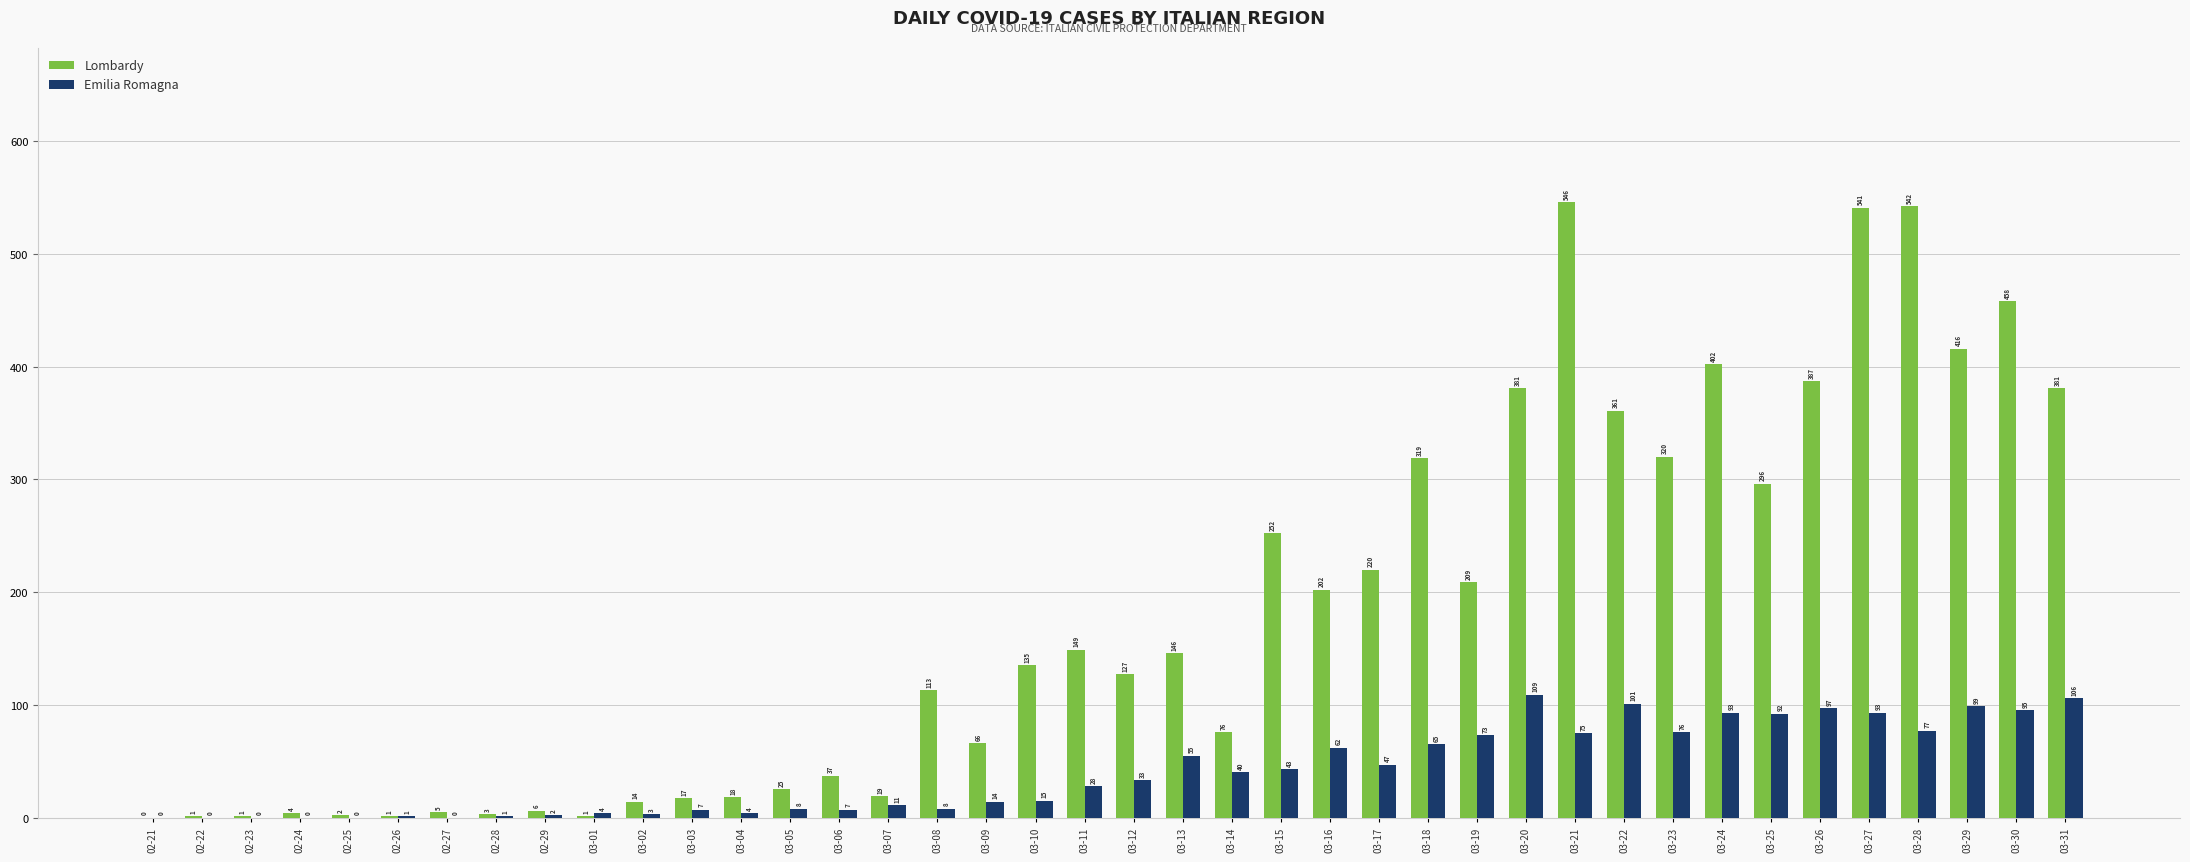

What is the greatest value displayed?

546